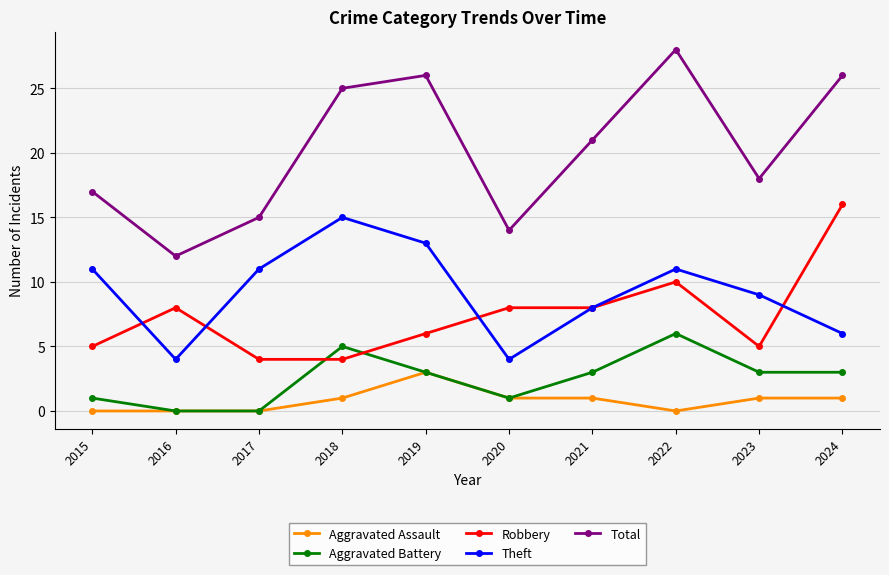

Does the chart display data point markers on the line(s)?

Yes